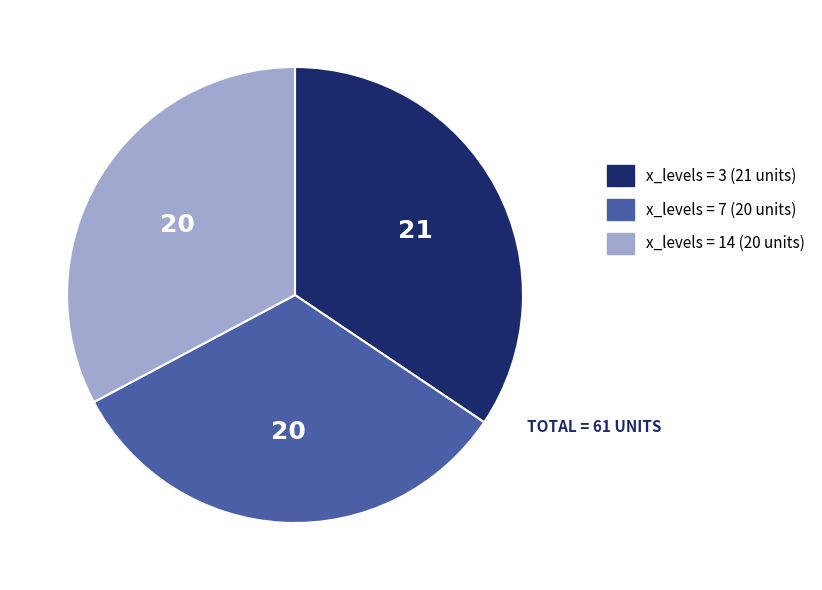

Is there a majority slice in this chart?

No